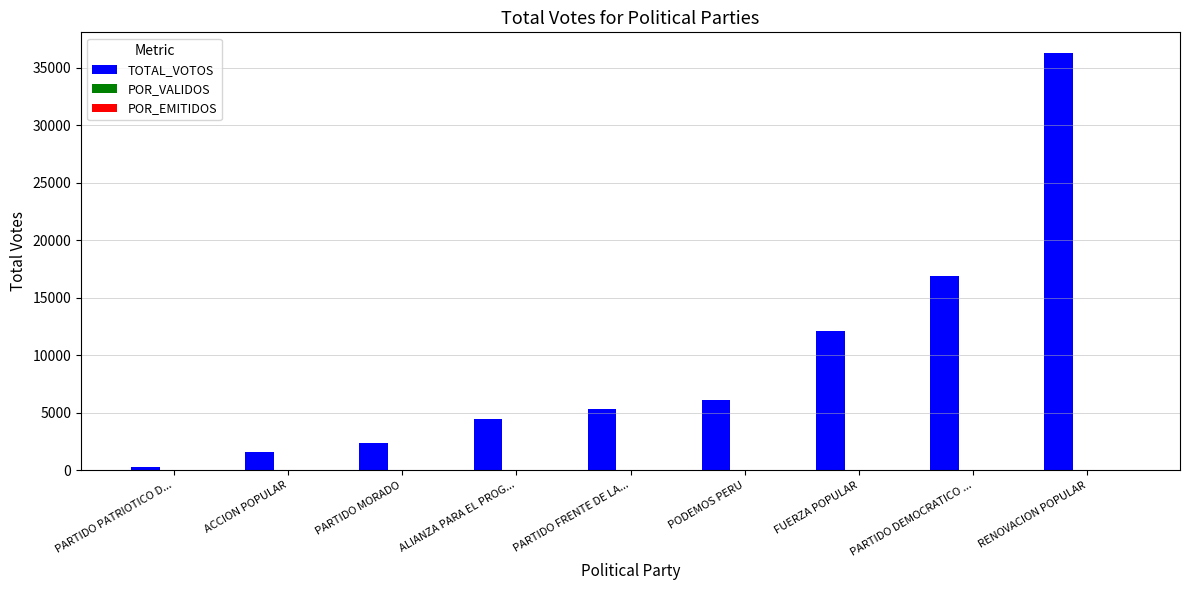

At which category is the sum across all series the highest?

RENOVACION POPULAR